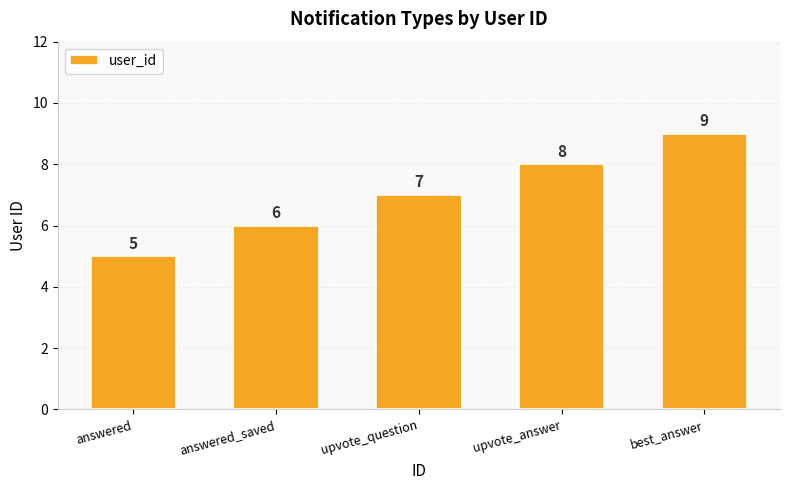

Count the values in the range 6 to 8.

3